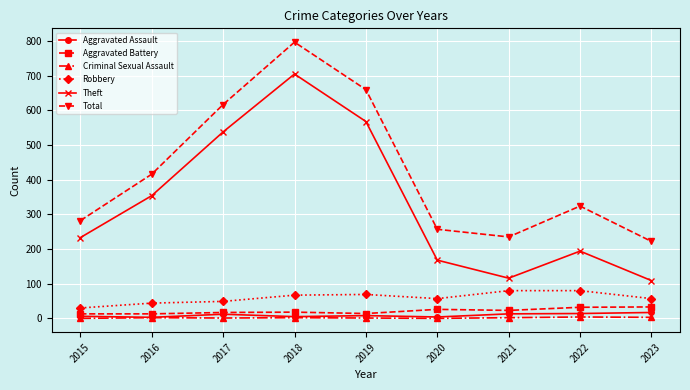

Does the chart display data point markers on the line(s)?

Yes